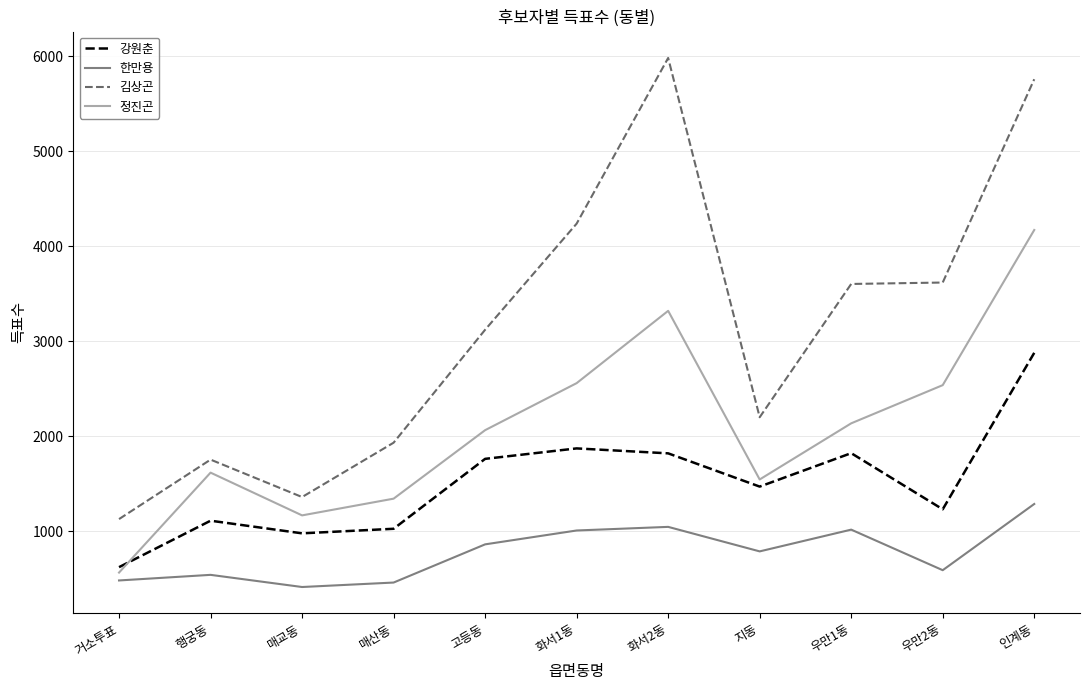

How many values in the 강원춘 series are below 1469?

5